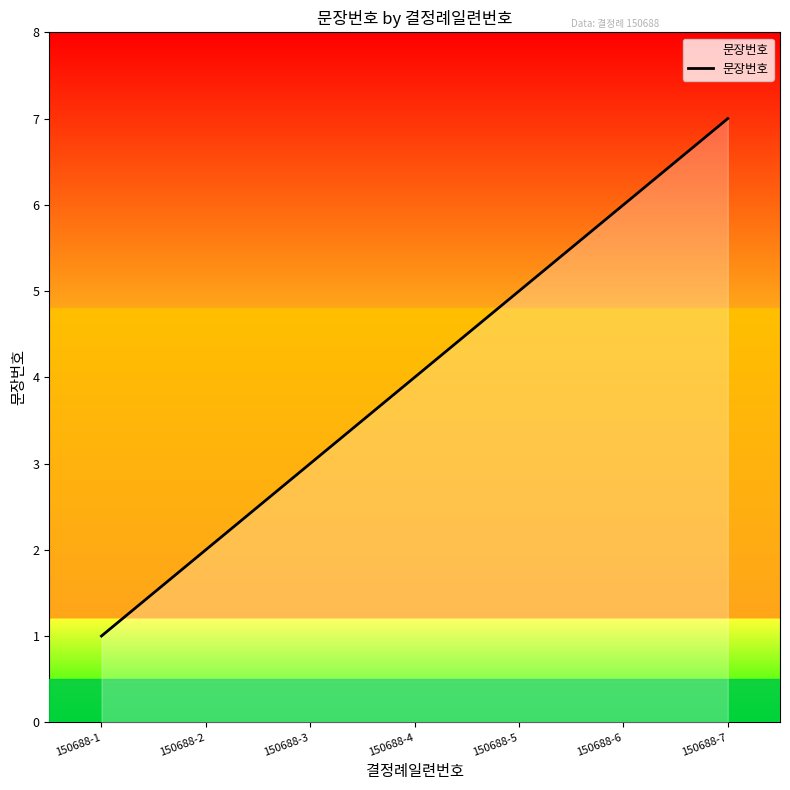

The value at 150688-6 is 6. True or false?

True